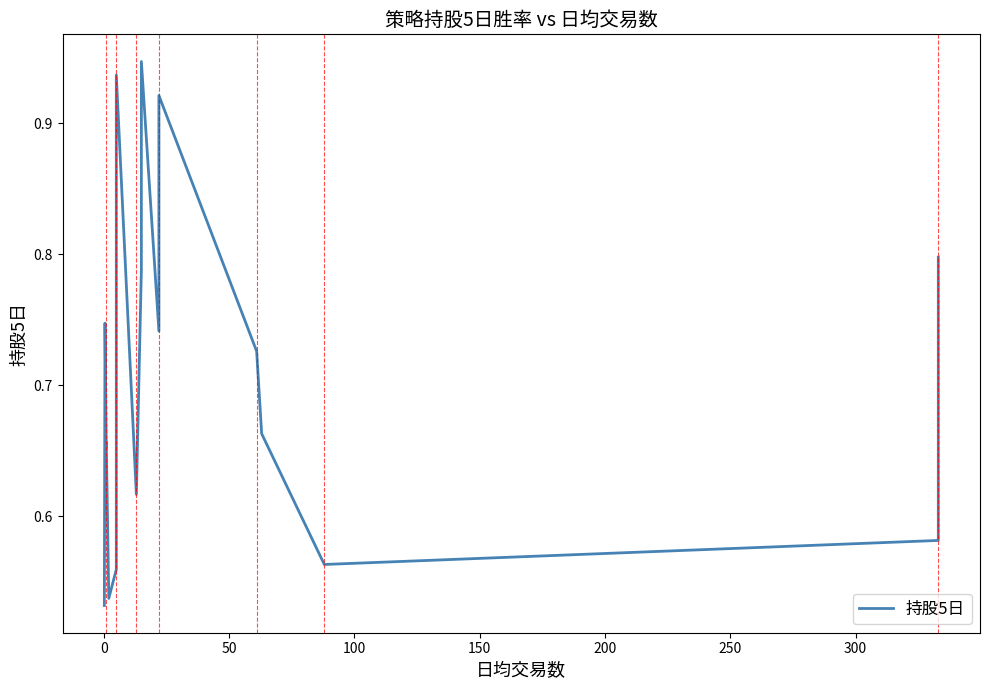

How many interior local valleys (lower than both neighbors) does the data have?

5